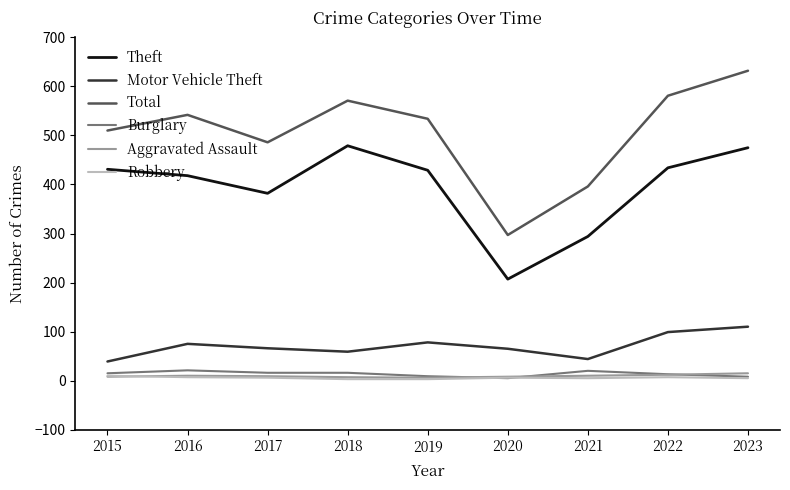

True or false: Motor Vehicle Theft and Theft intersect in this chart.

False